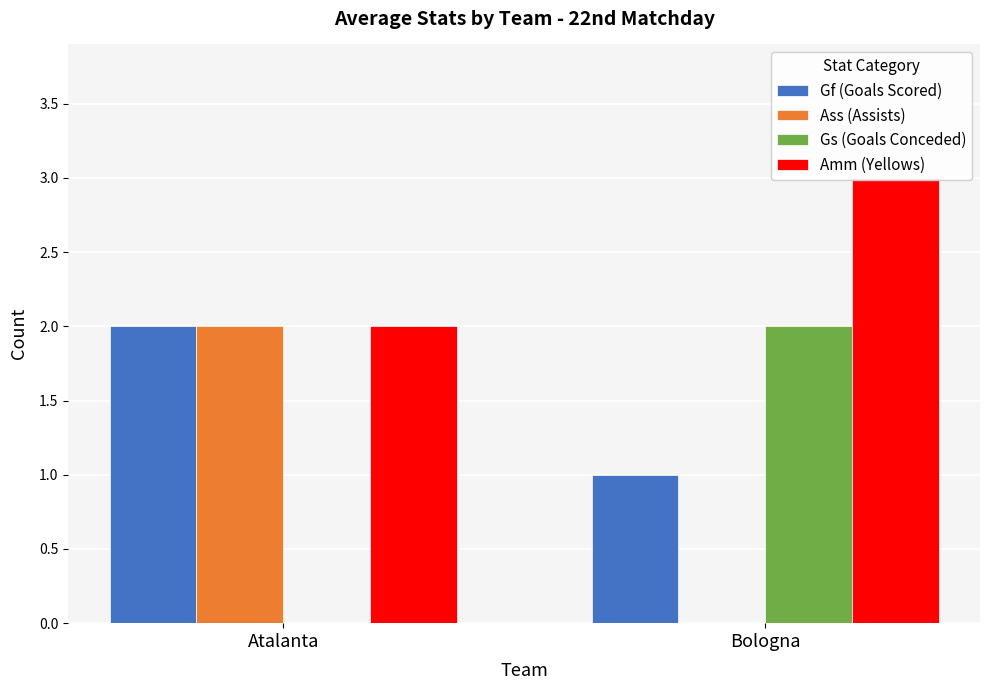

Count the number of categories in the chart.

2